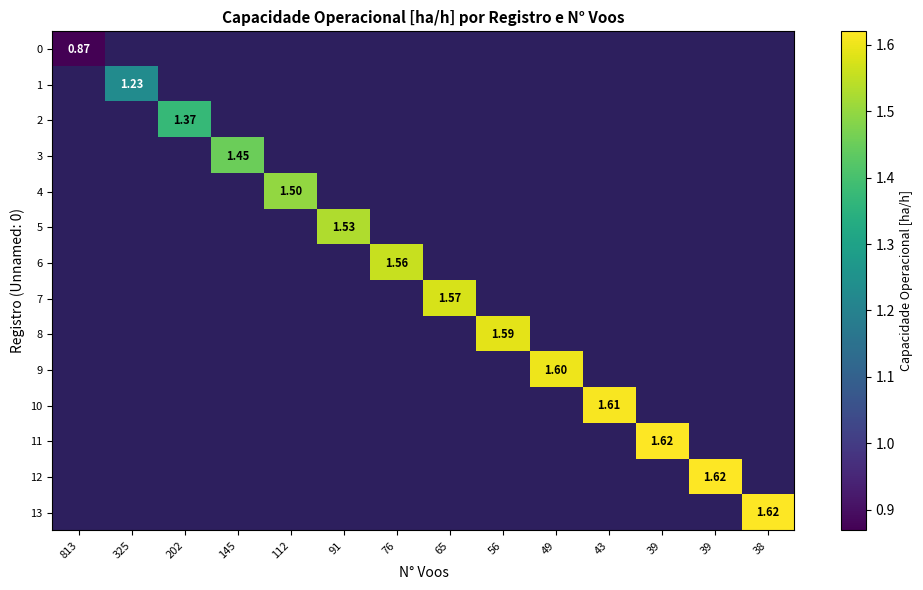

How many data points does each series have?

14